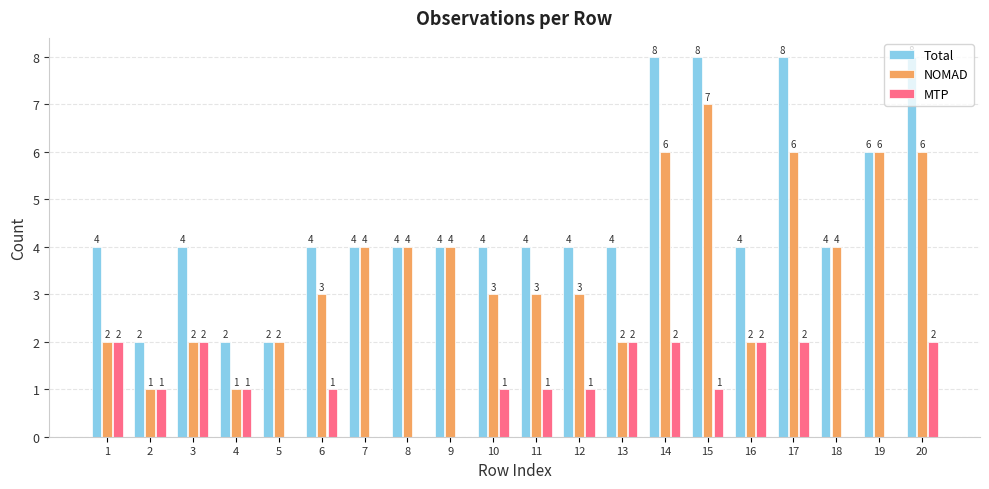

How many MTP values are between 0 and 2?

20